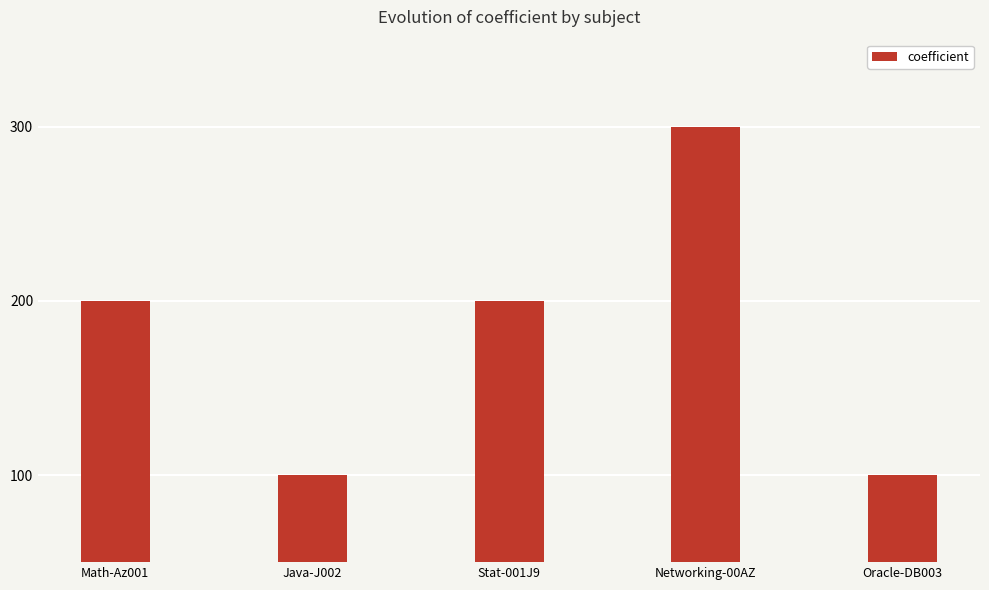

Reading left to right, what are all the values shown in this chart?

200	100	200	300	100